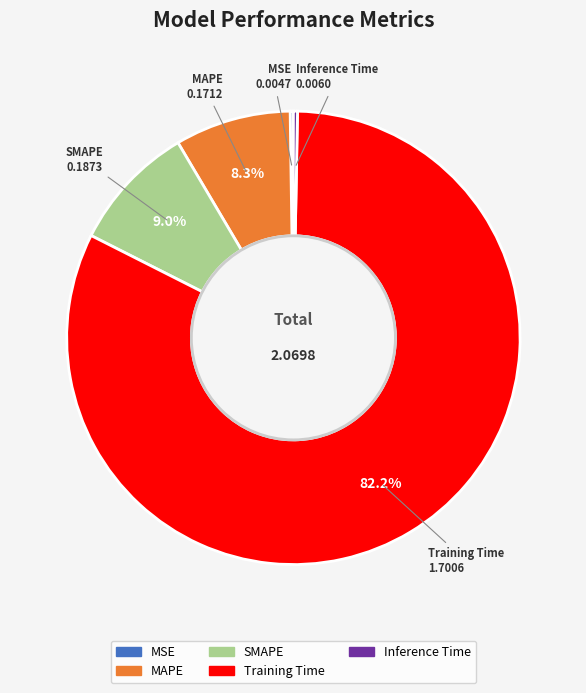

Which slice represents more than half of the pie?

Training Time